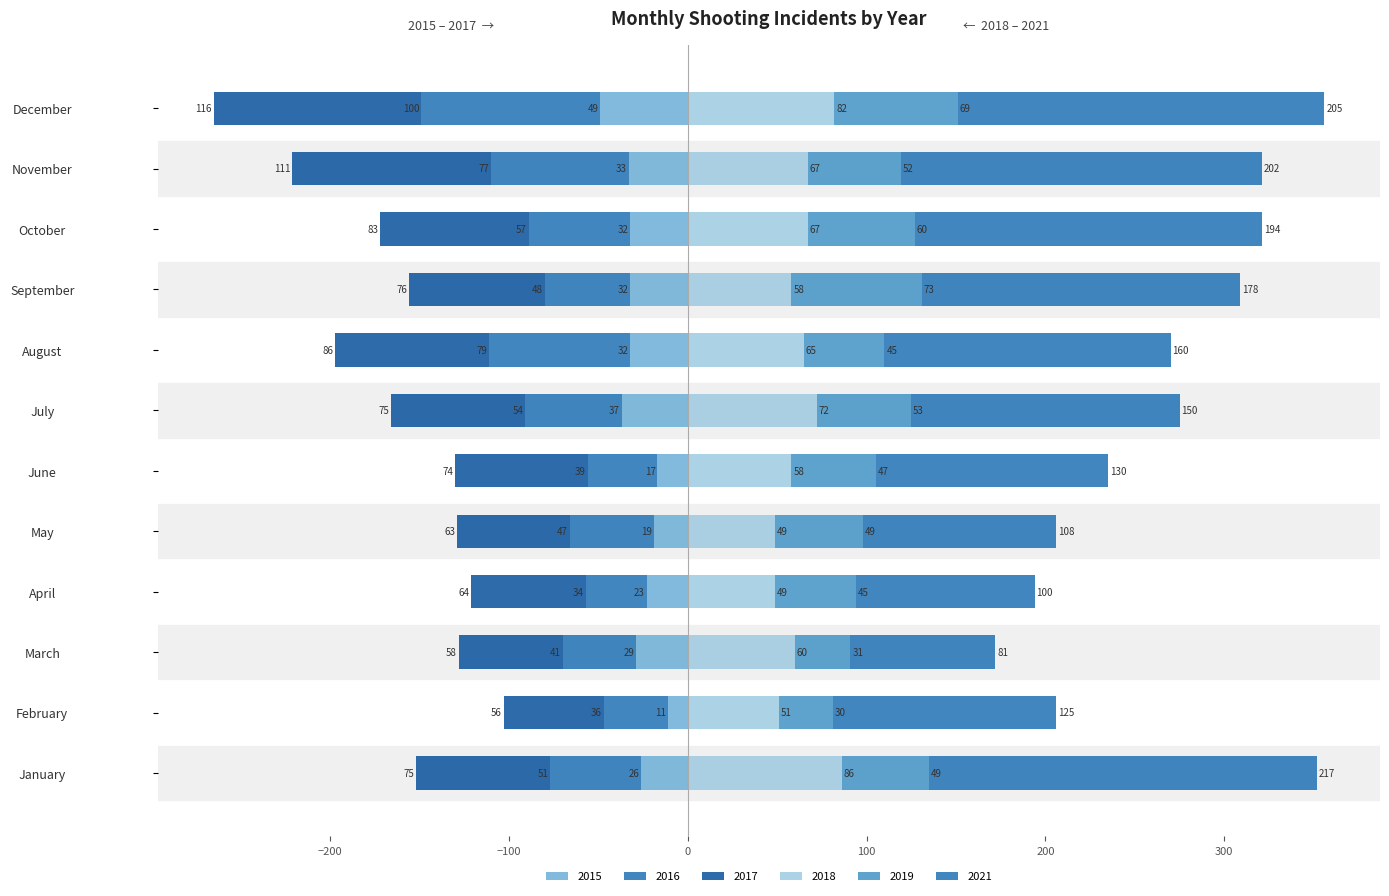

What is the sum of all 2021 values?

1850